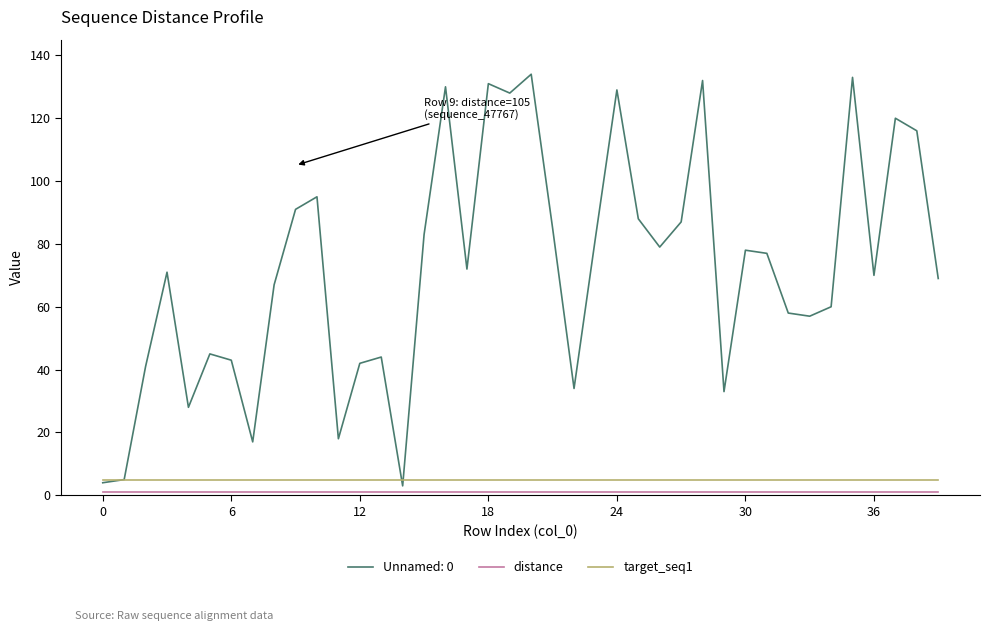

Which series has the largest total across all categories?

Unnamed: 0